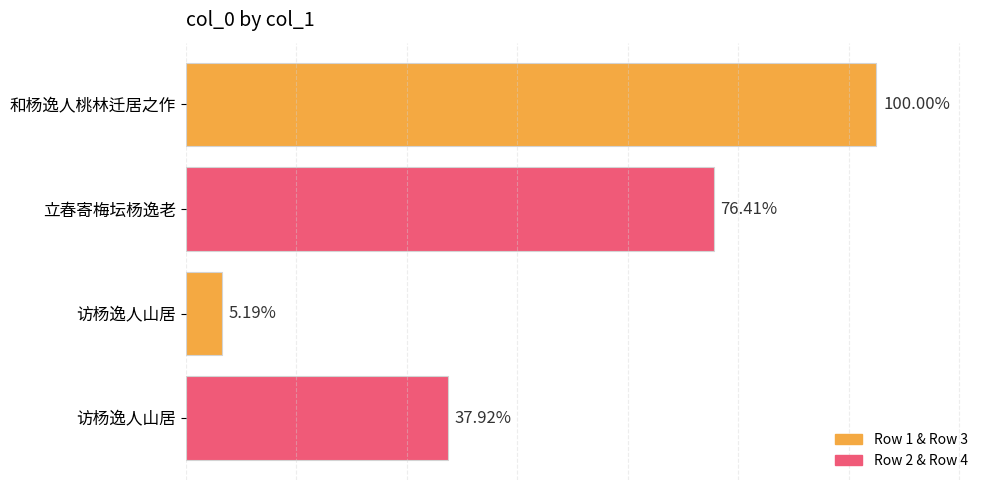

How many bars are there in total?

4